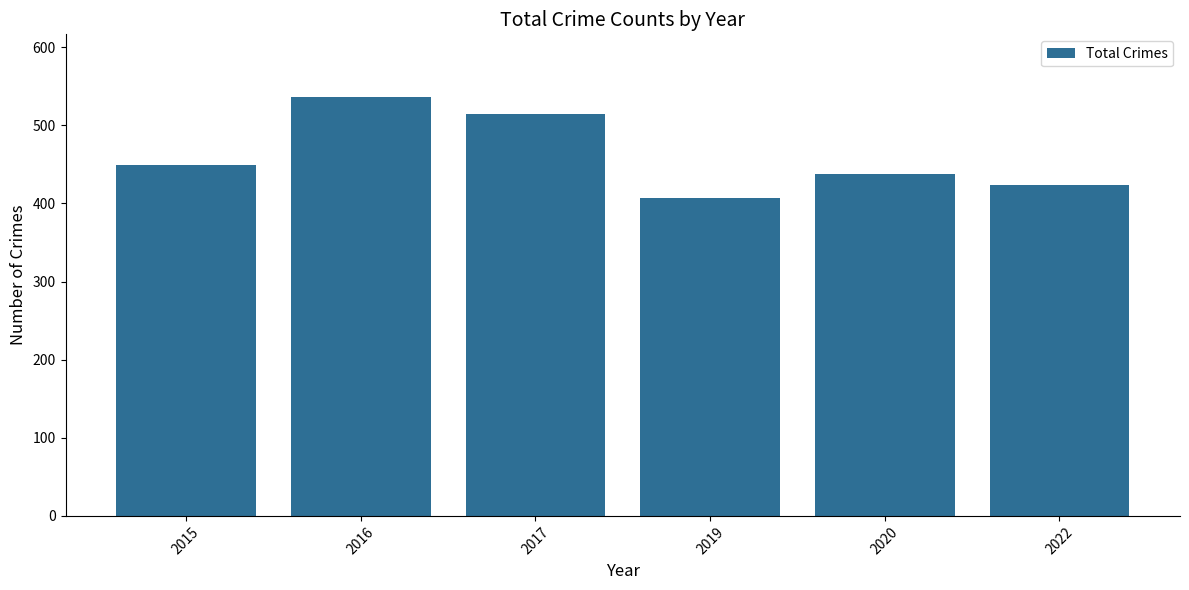

List the labels in order of value, smallest first.

2019, 2022, 2020, 2015, 2017, 2016